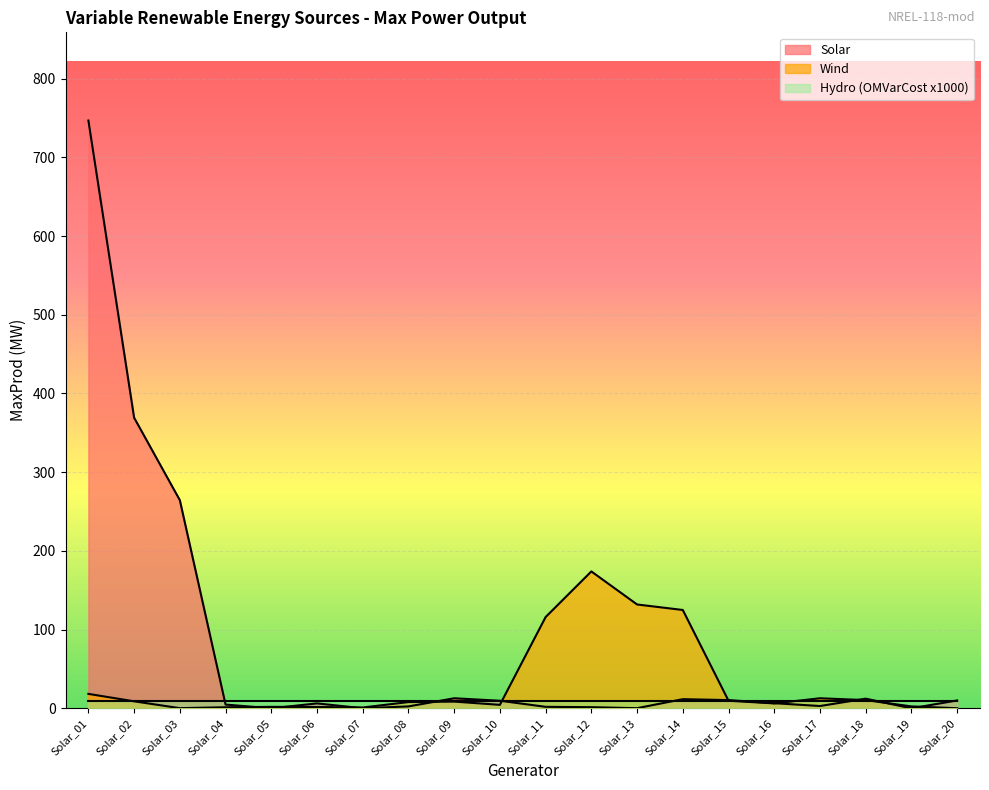

What is the sum of the Wind values at Solar_06 and Solar_04?

3.2